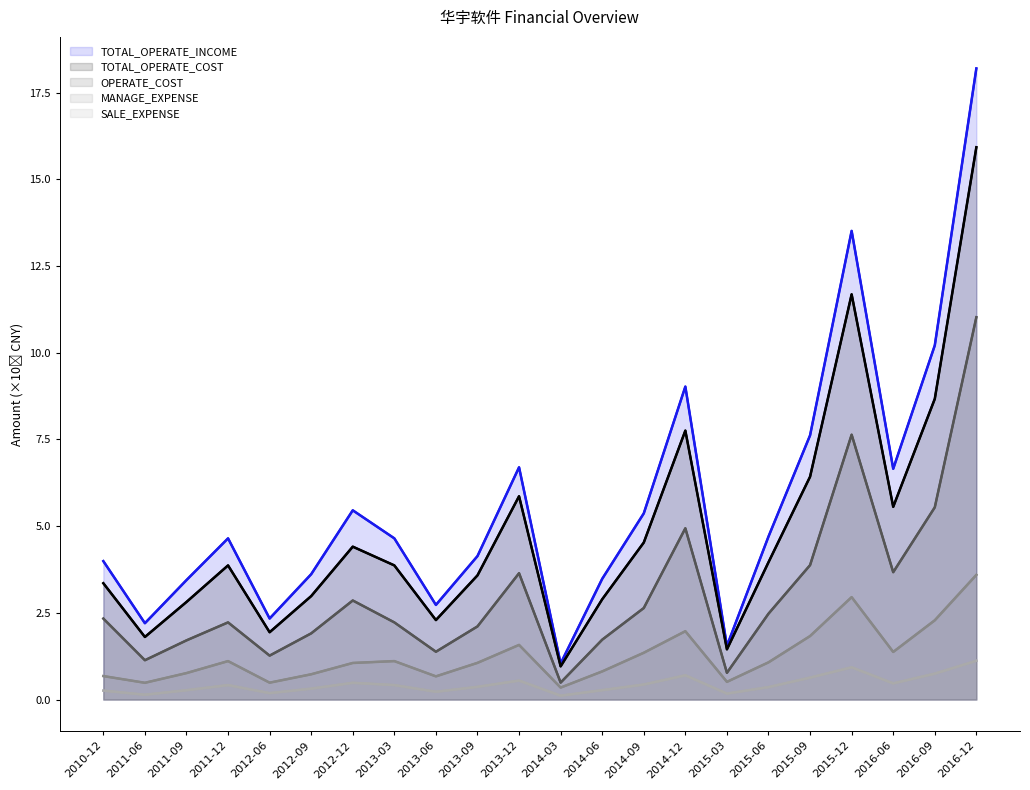

What is the value of the SALE_EXPENSE point at the 3rd from the left?

0.3